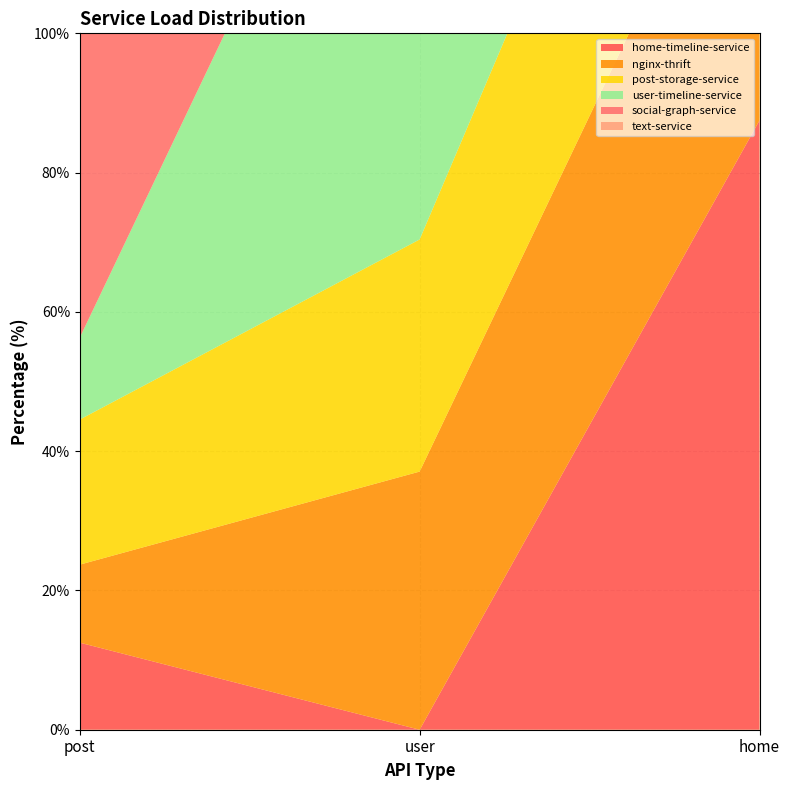

At which label is post-storage-service closest to 33?

user